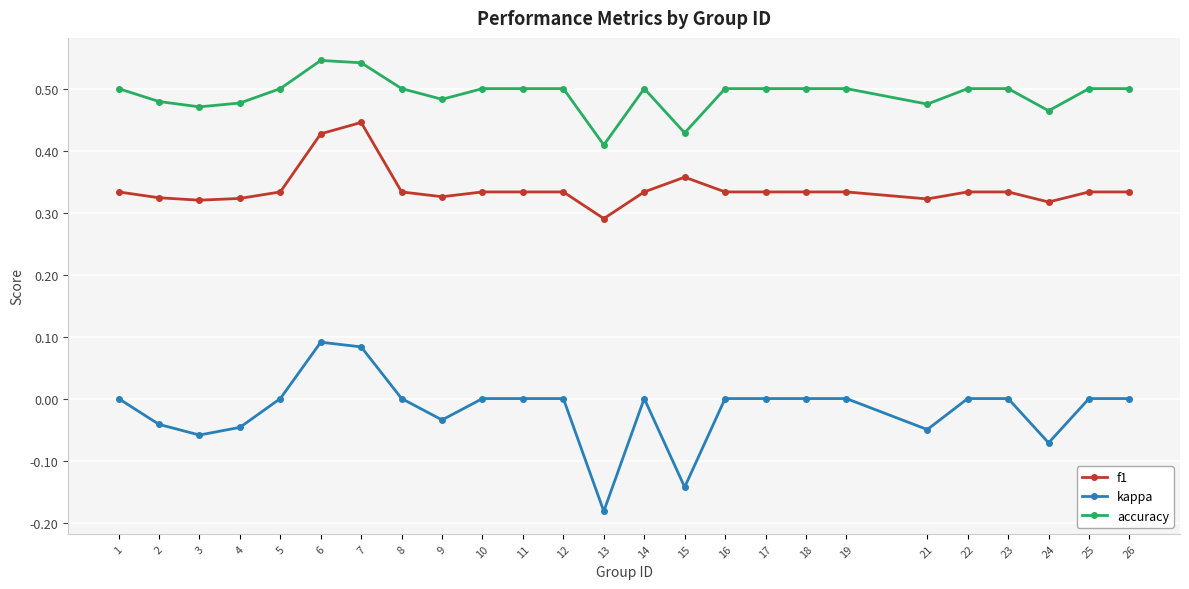

What is the total value across all series at 1?

0.8